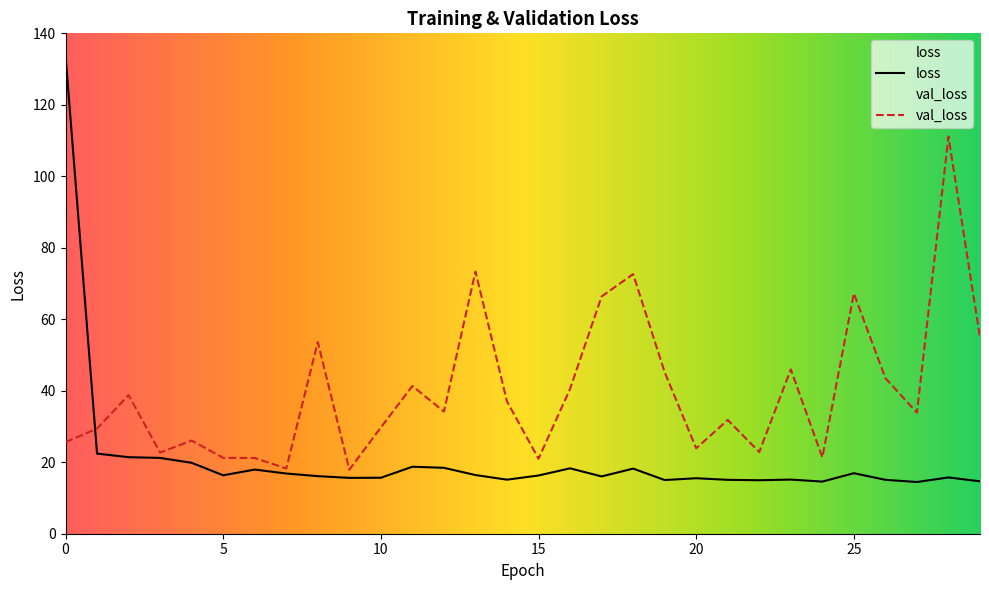

Reading right to left, what are all the values shown in this chart?

loss: 29=14.7	28=15.7	27=14.5	26=15.1	25=16.9	24=14.6	23=15.1	22=15.0	21=15.1	20=15.5	19=15.0	18=18.2	17=16.0	16=18.3	15=16.3	14=15.1	13=16.4	12=18.4	11=18.7	10=15.7	9=15.6	8=16.1	7=16.8	6=17.9	5=16.3	4=19.8	3=21.2	2=21.4	1=22.4	0=133.8
val_loss: 29=54.9	28=111.1	27=33.9	26=43.5	25=67.2	24=21.3	23=46.0	22=22.9	21=31.8	20=23.9	19=45.2	18=72.6	17=66.4	16=40.5	15=21.0	14=37.0	13=73.3	12=34.2	11=41.3	10=29.7	9=17.9	8=53.6	7=18.2	6=21.2	5=21.2	4=26.1	3=22.7	2=38.8	1=29.4	0=25.6